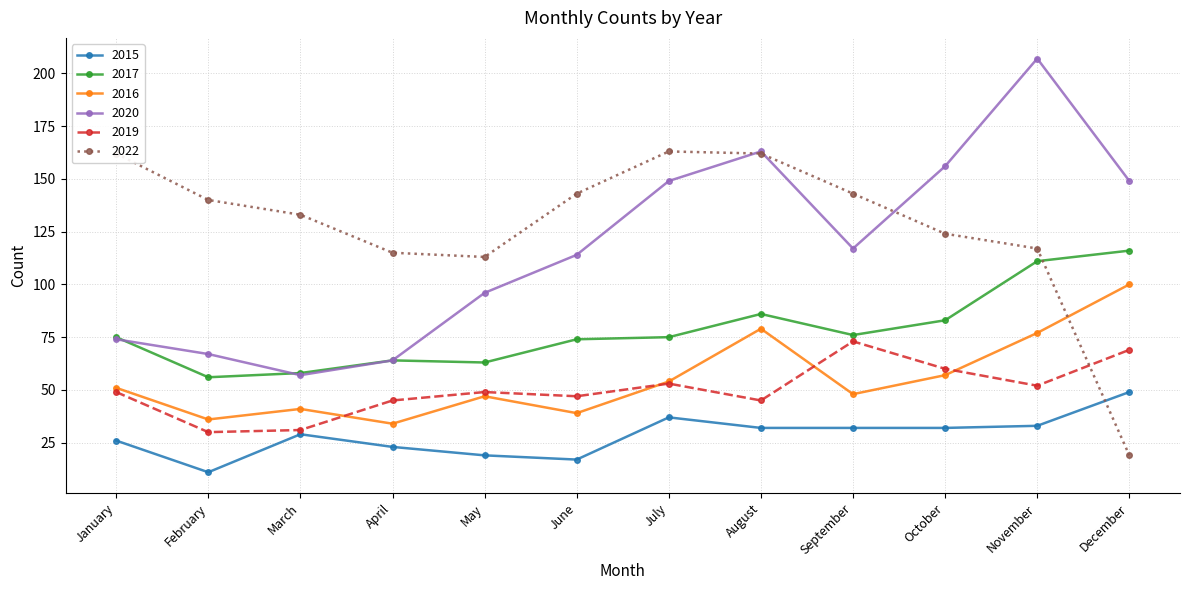

Is this an area chart (filled region under the line)?

No